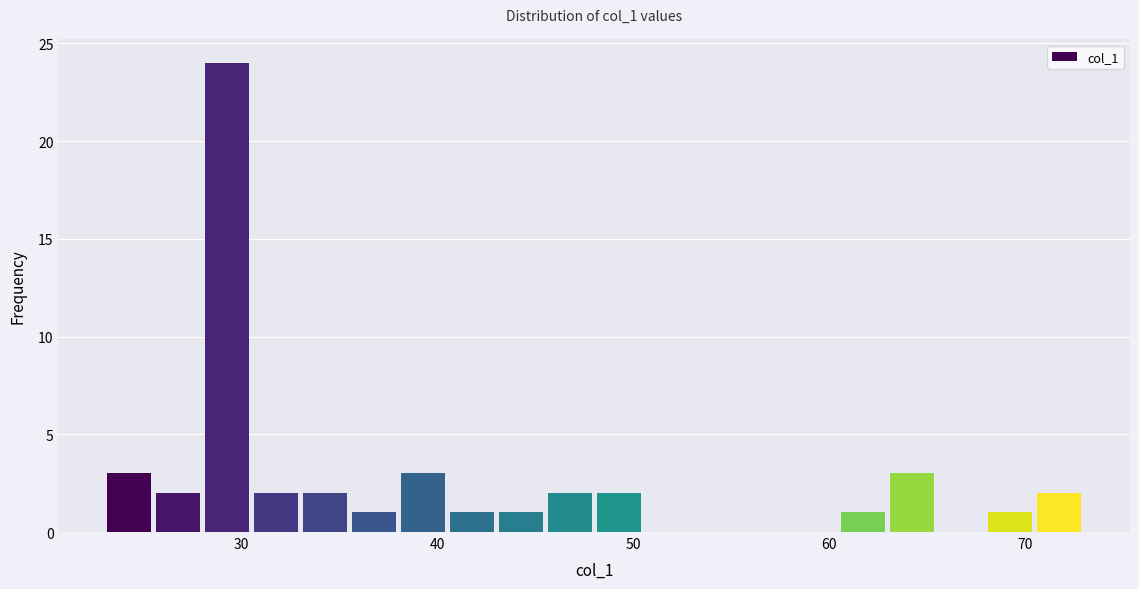

Read against the x-axis, roughly where is the centre of the tallest bar?

29